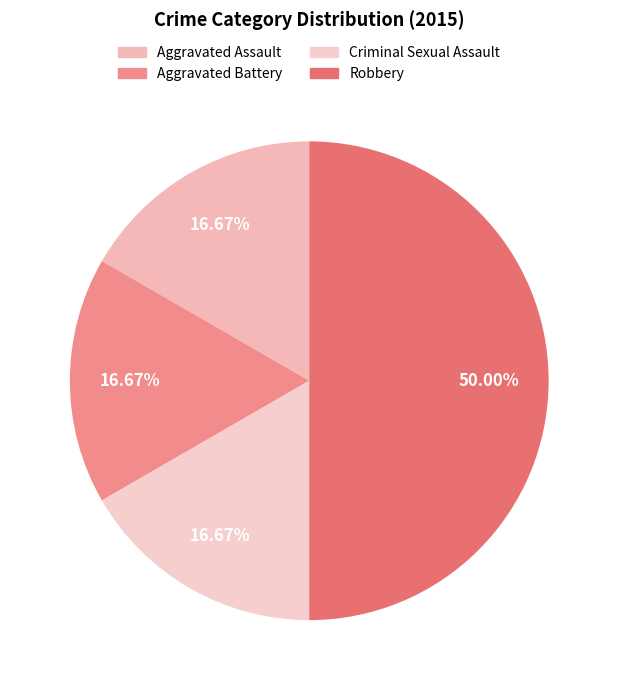

The Robbery slice represents 41% of the pie. True or false?

False